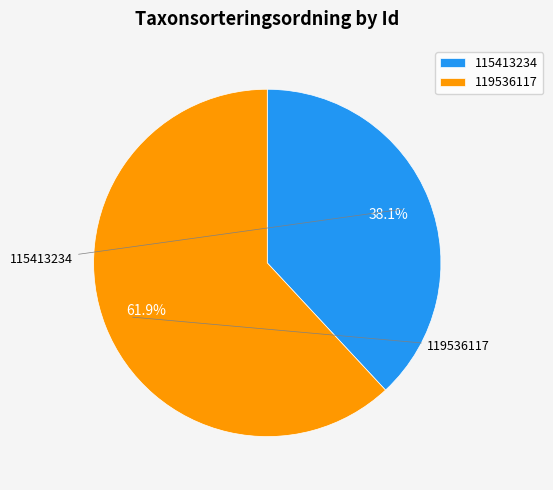

To the nearest percent, what percentage of the pie is 115413234?

38%